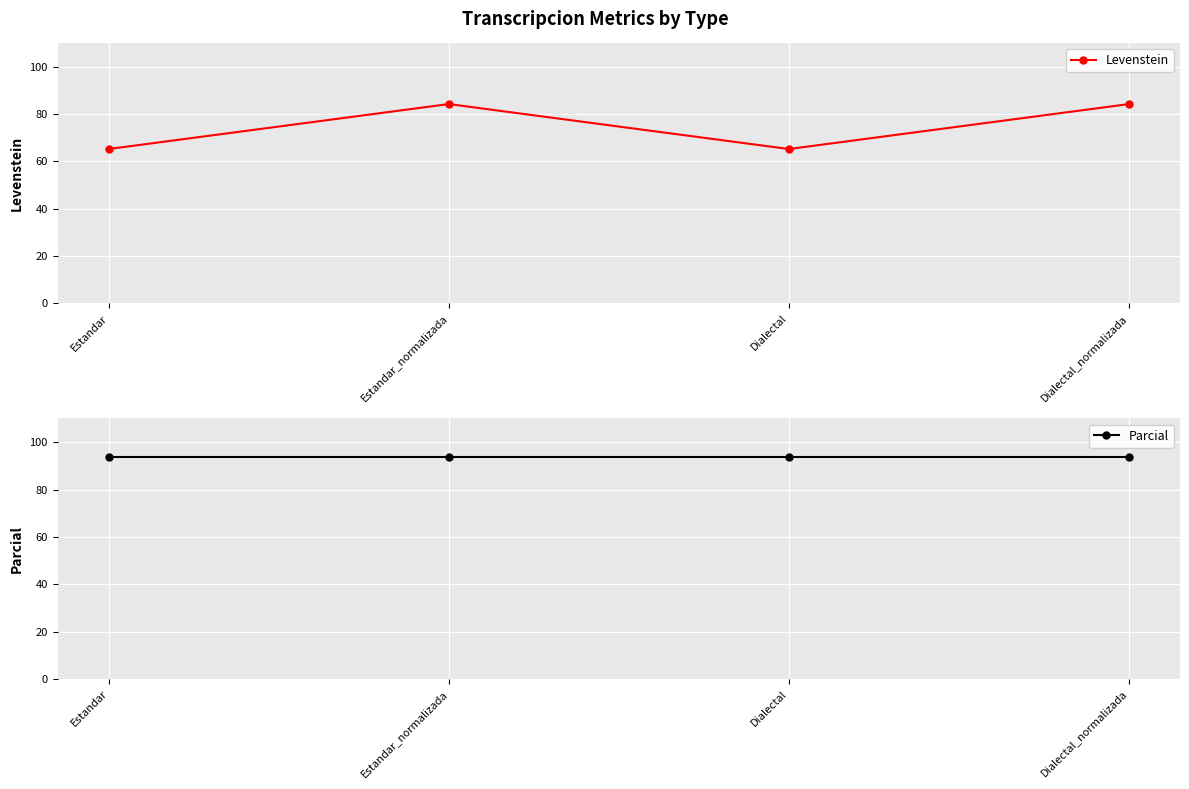

What is the difference between the highest and lowest values at Estandar_normalizada?

9.5